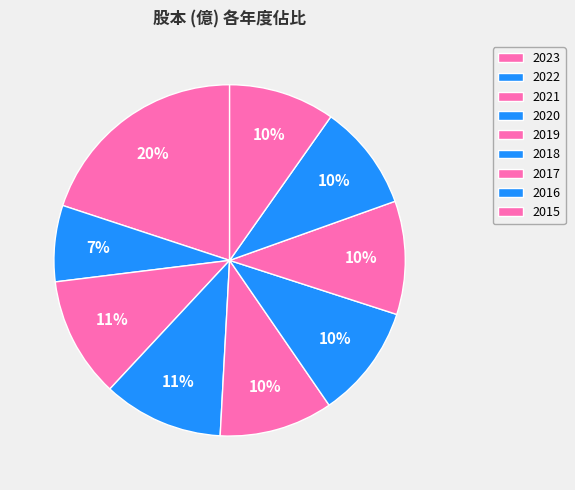

How many segments does this pie chart have?

9